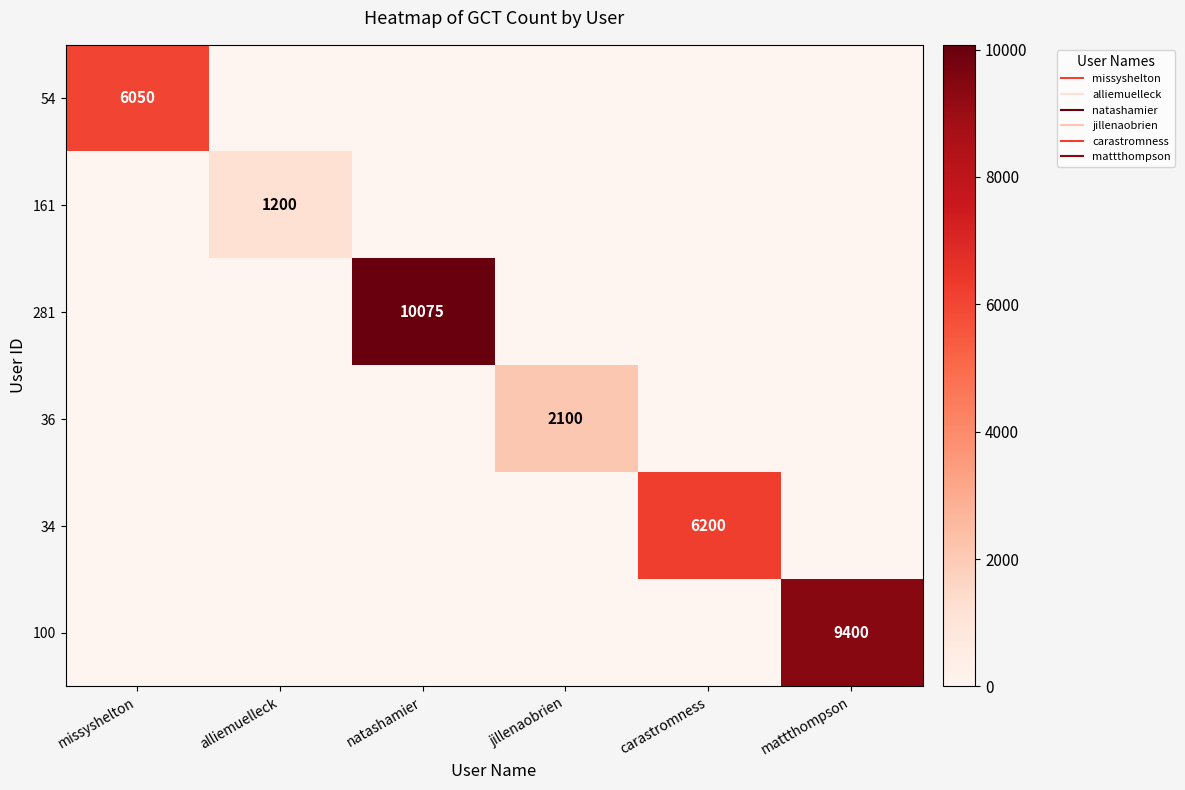

At how many categories does at least one series exceed 1004?

6